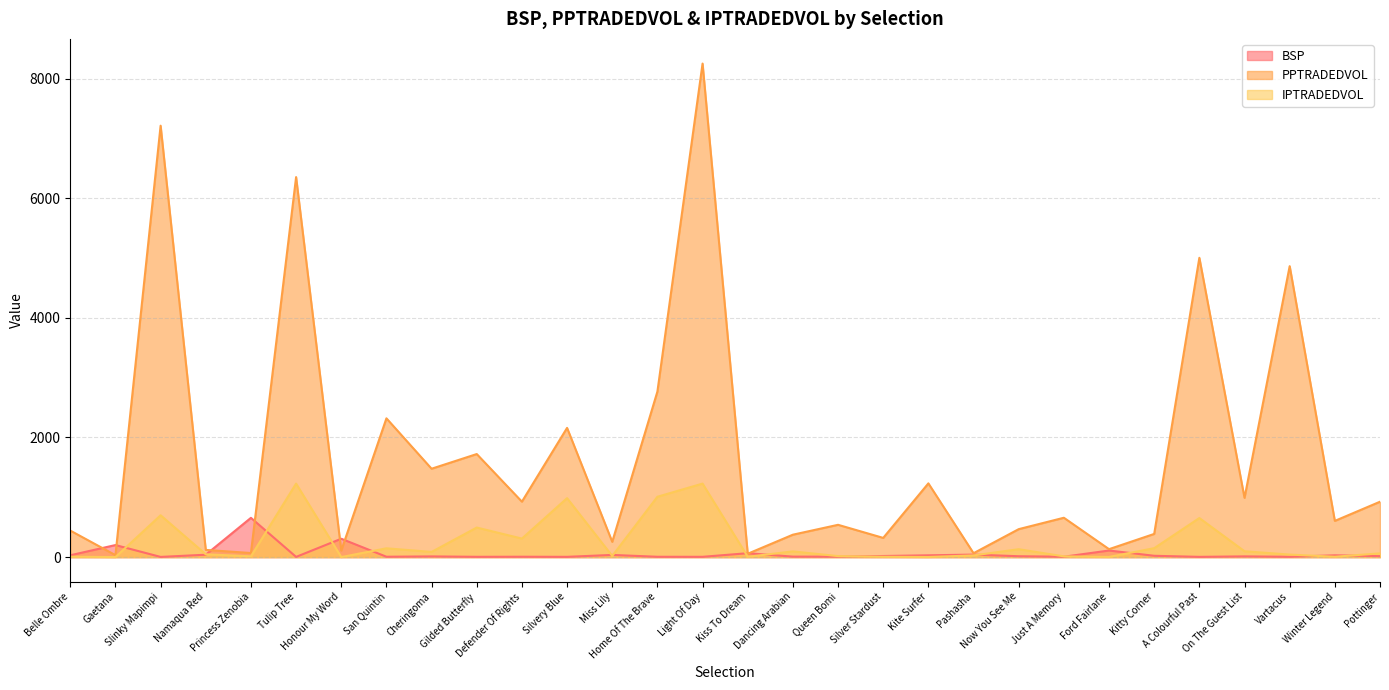

The value of IPTRADEDVOL at Queen Bomi is 7.3. True or false?

False